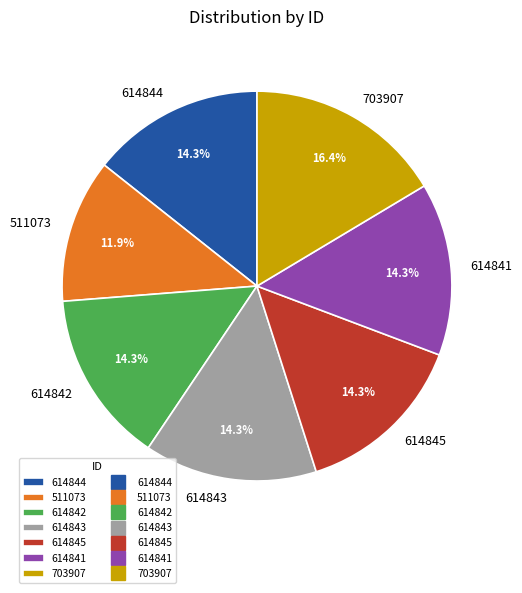

Do 614845 and 614842 together represent more than half of the pie?

No